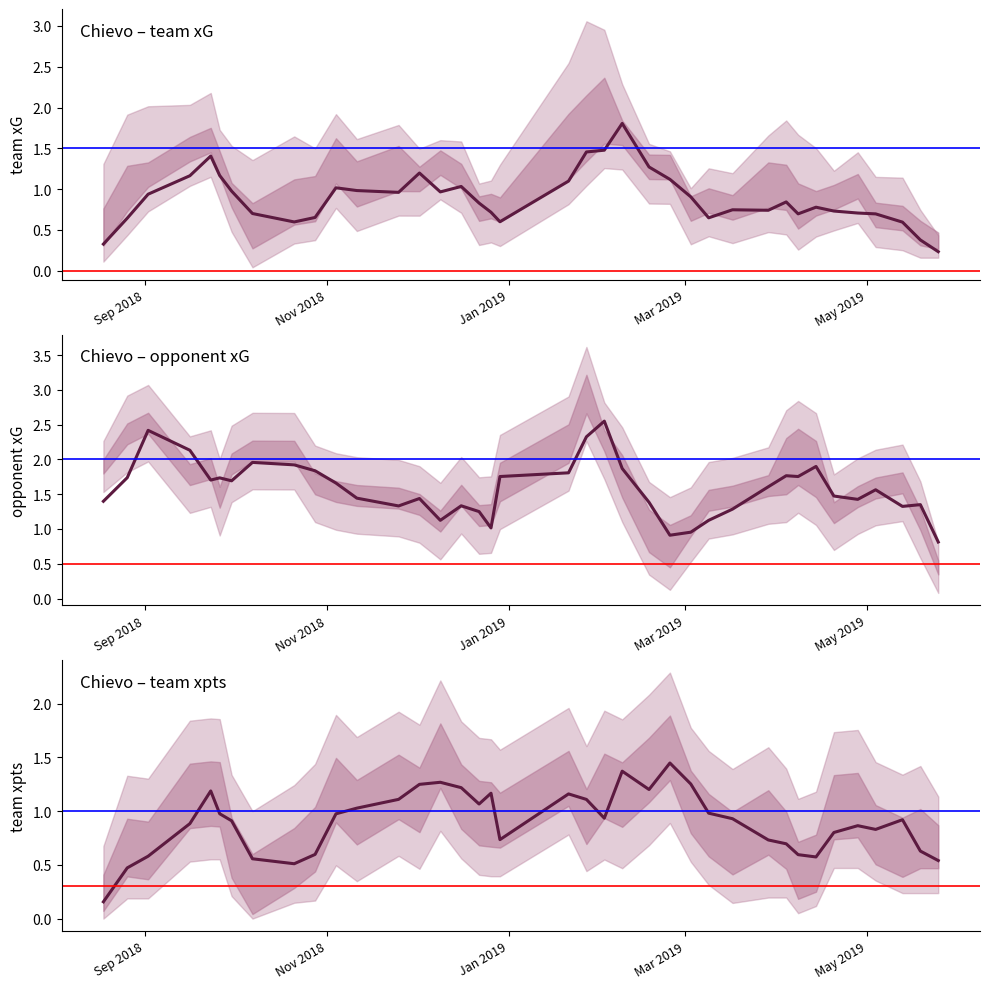

What is the maximum value for team_xpts?

1.4